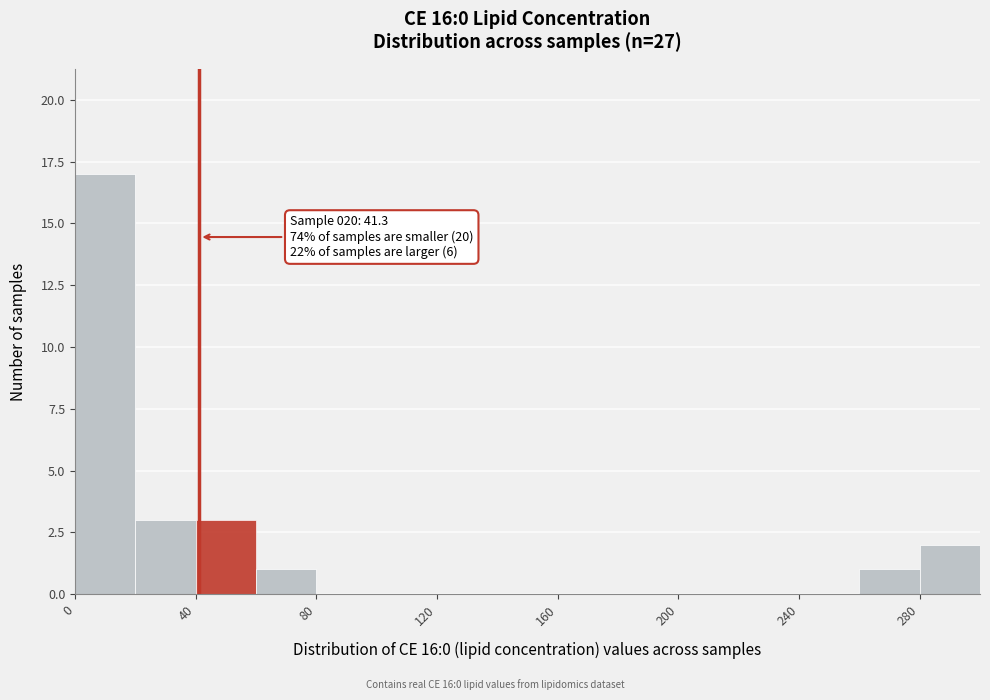

Over which range of the x-axis is the bar tallest?

0 to 20